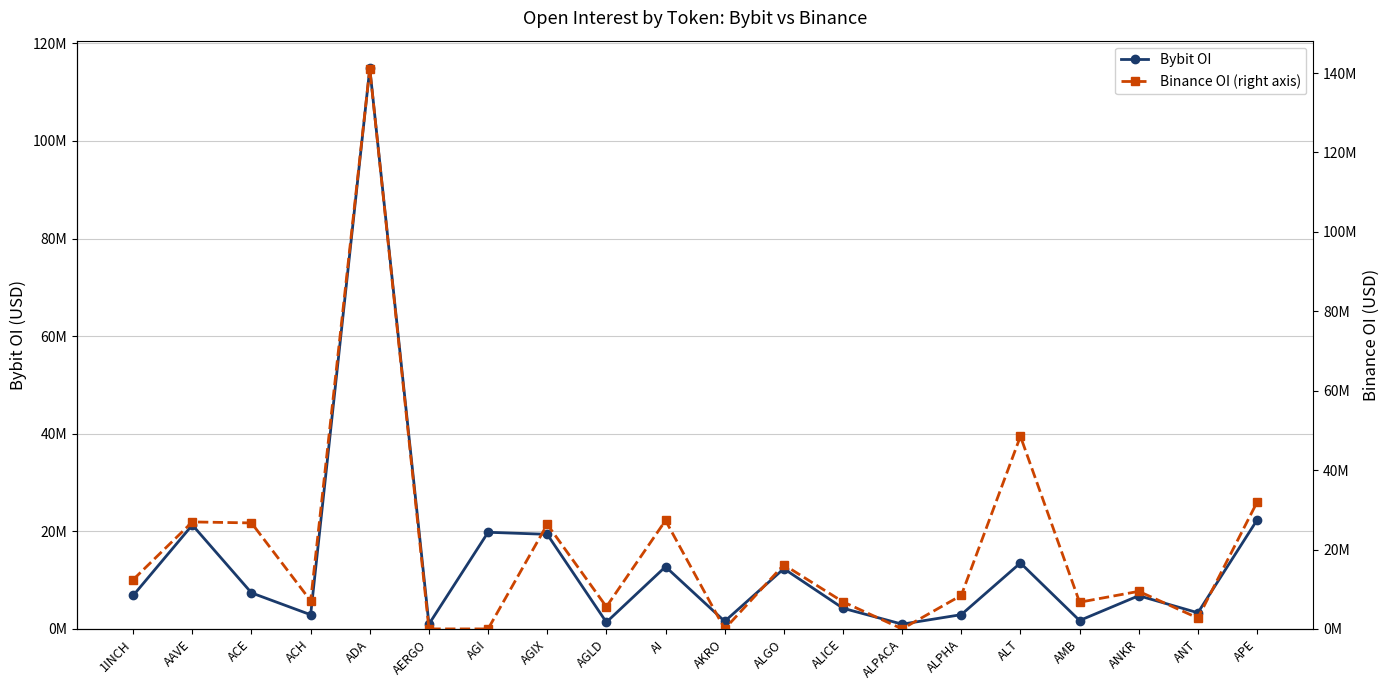

How many interior local peaks does the Bybit OI series have?

7